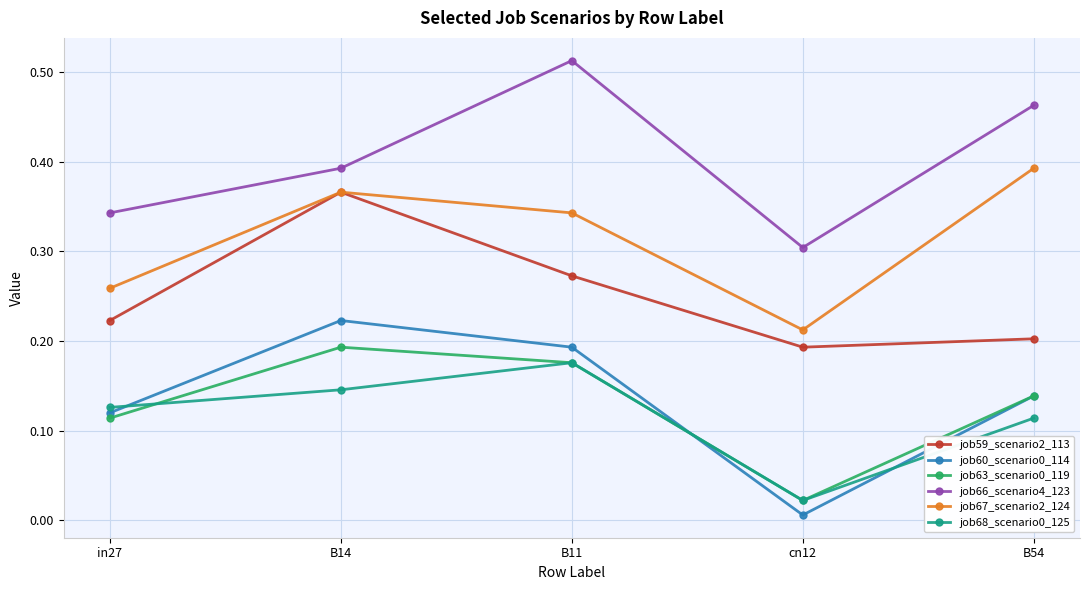

At how many categories does at least one series exceed 0?

5